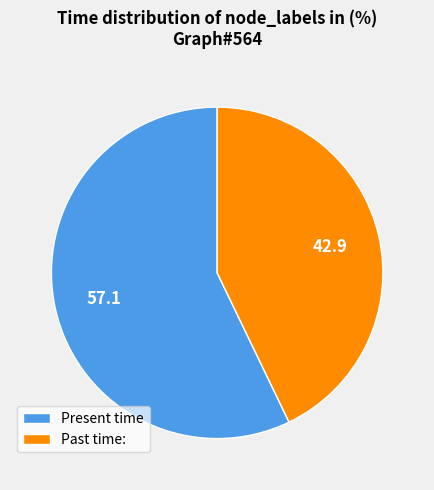

Which slice is the largest?

Present time